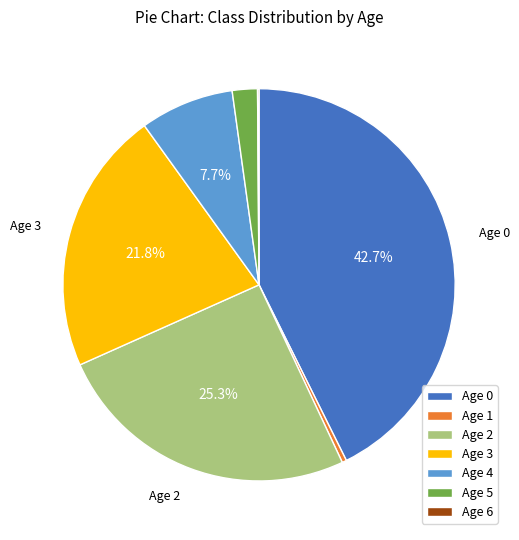

Approximately how many times larger is the value at Age 2 compared to Age 4?

3.3